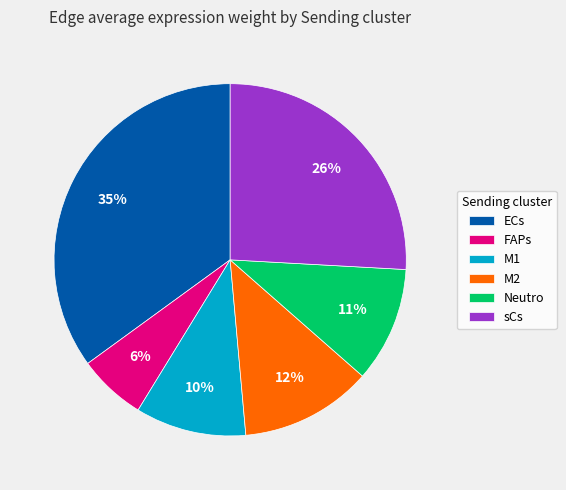

How many segments does this pie chart have?

6